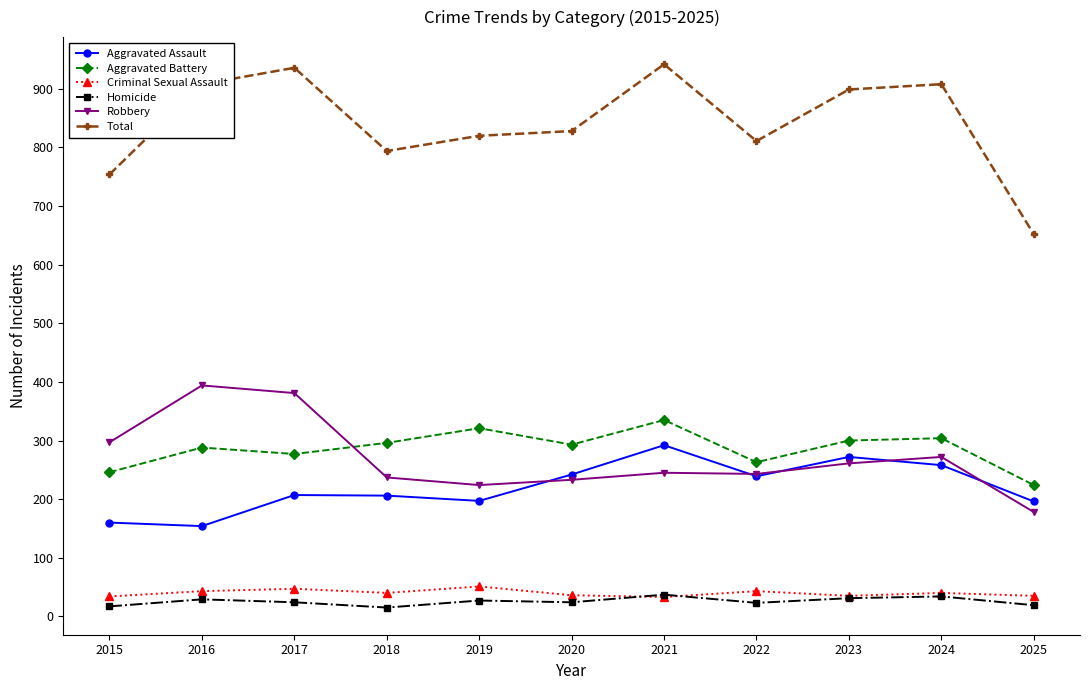

What is the total value across all series at 2020?

1656